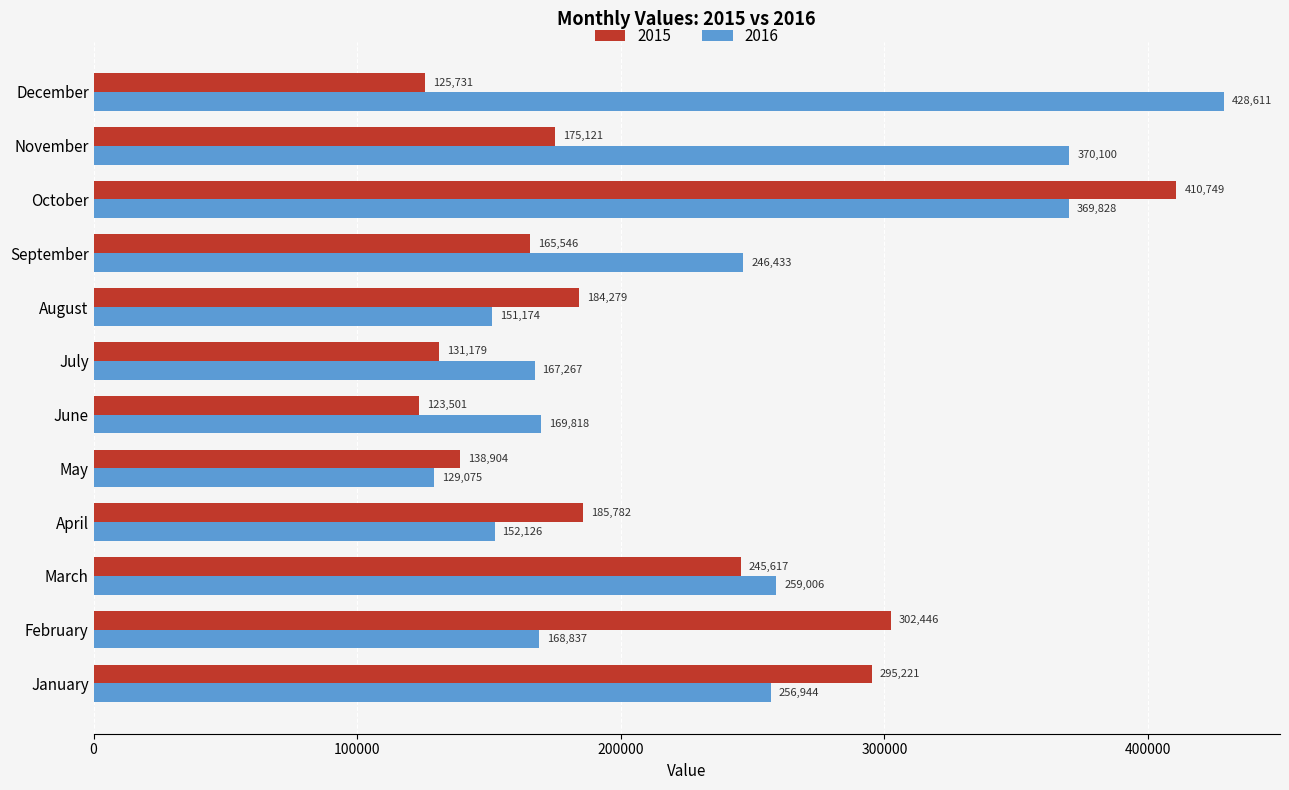

At how many categories does at least one series exceed 258386?

6